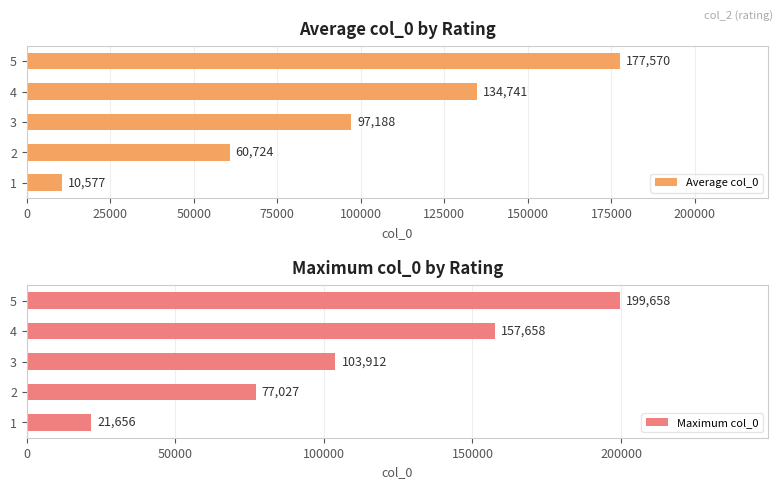

The value of Maximum col_0 at 1 is 21656. True or false?

True